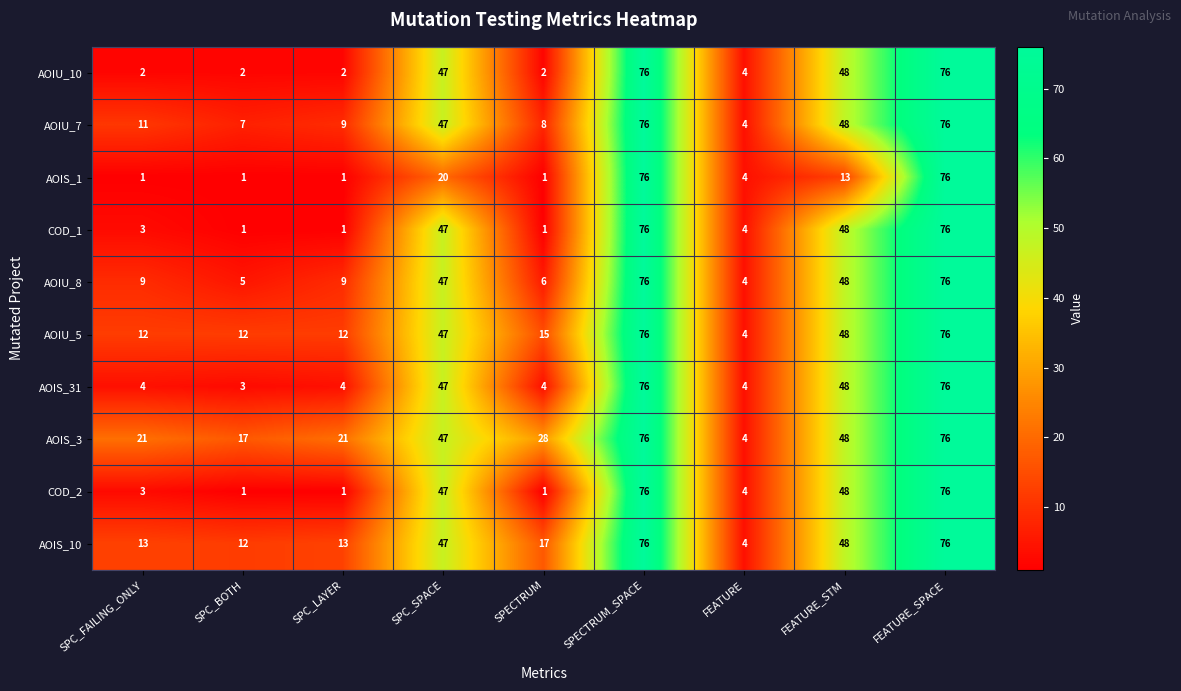

Which series has the largest total across all categories?

AOIS_3